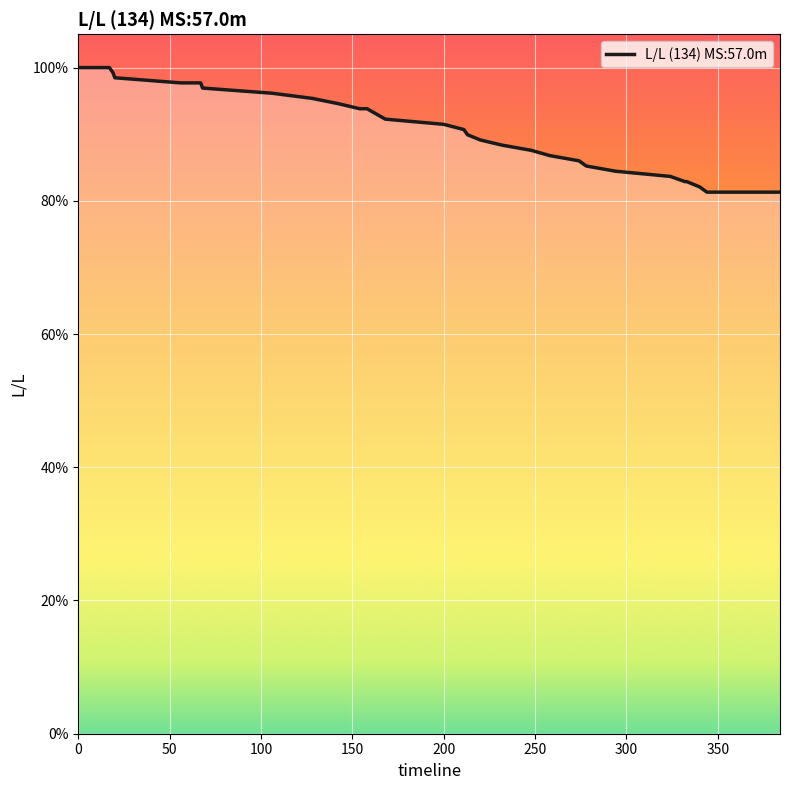

Does the chart display data point markers on the line(s)?

No